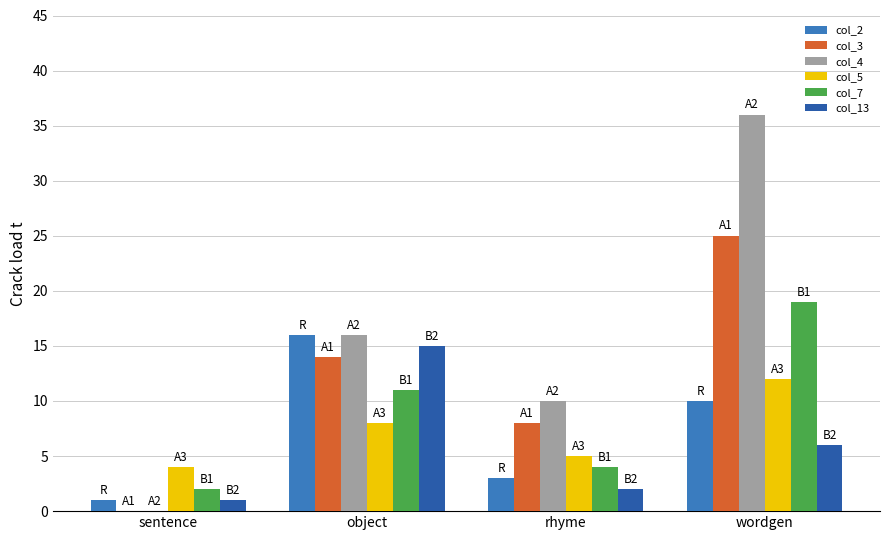

The value of col_4 at rhyme is 10. True or false?

True